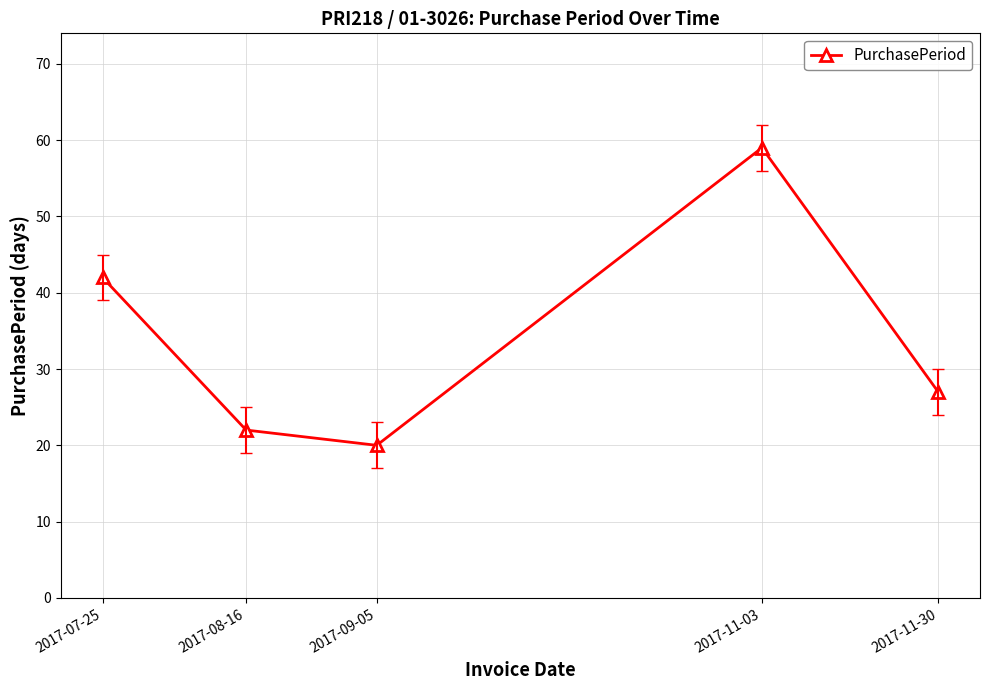

Where does the data first go above 27?

2017-07-25